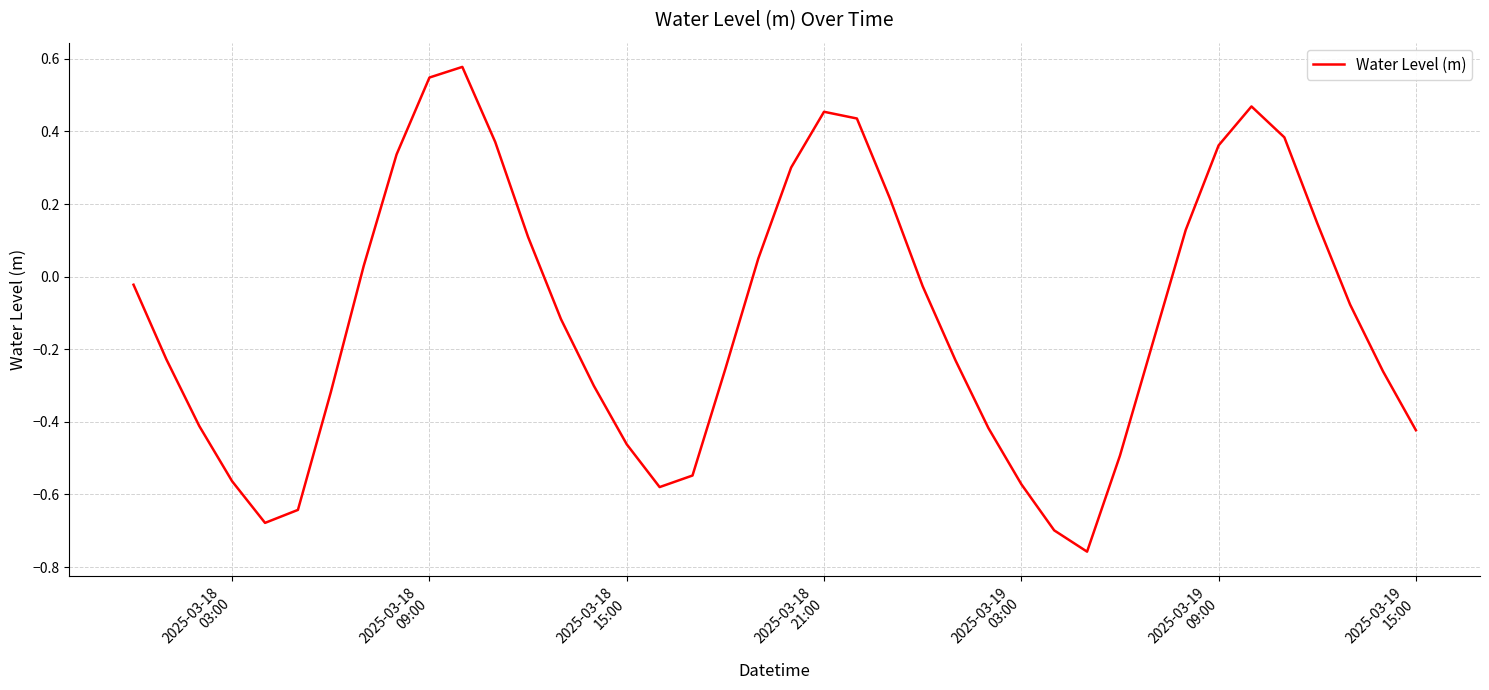

What is the difference between the maximum and minimum values?

1.3